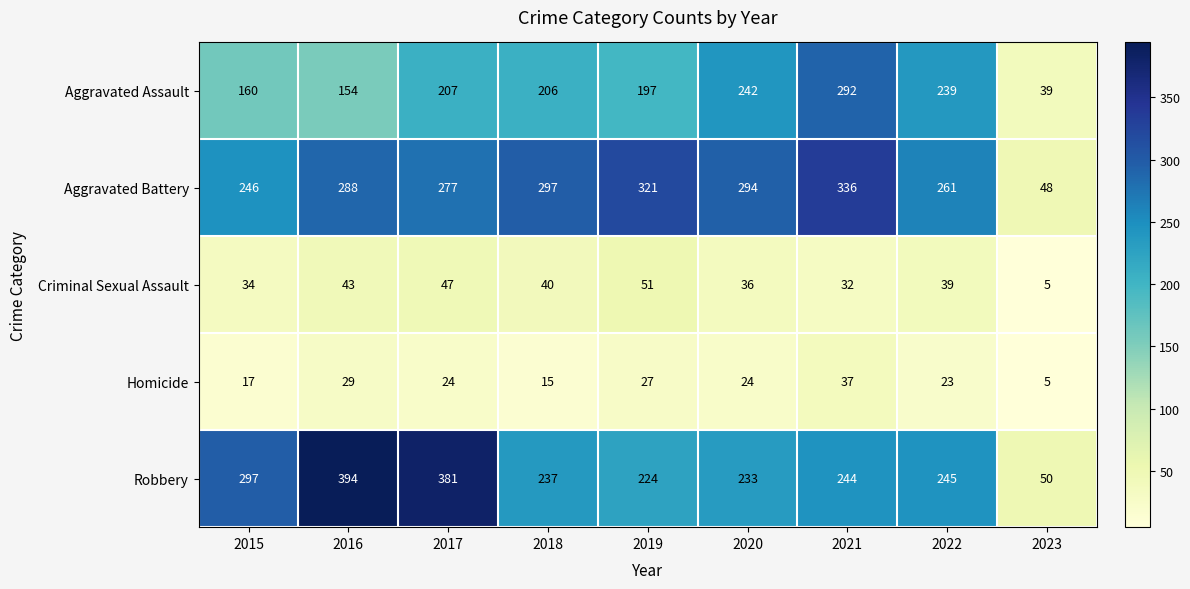

What is the difference between the highest and lowest values at 2016?

365